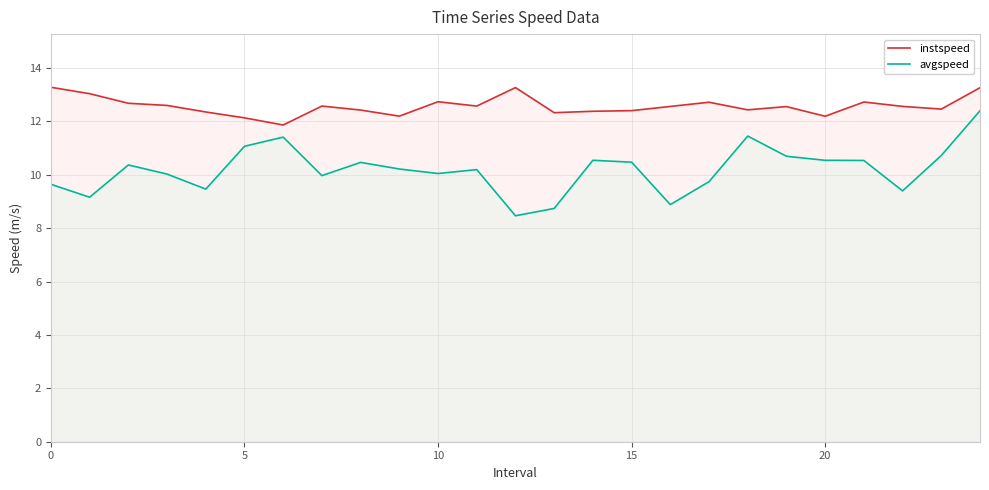

Reading left to right, what are all the values shown in this chart?

instspeed: 13.3	13.0	12.7	12.6	12.4	12.1	11.9	12.6	12.4	12.2	12.7	12.6	13.3	12.3	12.4	12.4	12.6	12.7	12.4	12.6	12.2	12.7	12.6	12.5	13.3
avgspeed: 9.6	9.2	10.4	10.0	9.5	11.1	11.4	10.0	10.5	10.2	10.0	10.2	8.5	8.7	10.5	10.5	8.9	9.7	11.5	10.7	10.5	10.5	9.4	10.7	12.4